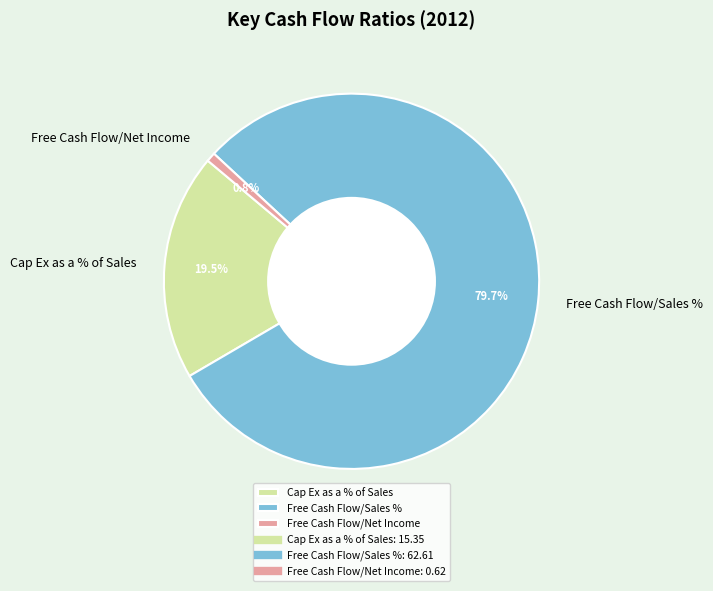

Is Free Cash Flow/Sales % the majority of the pie?

Yes